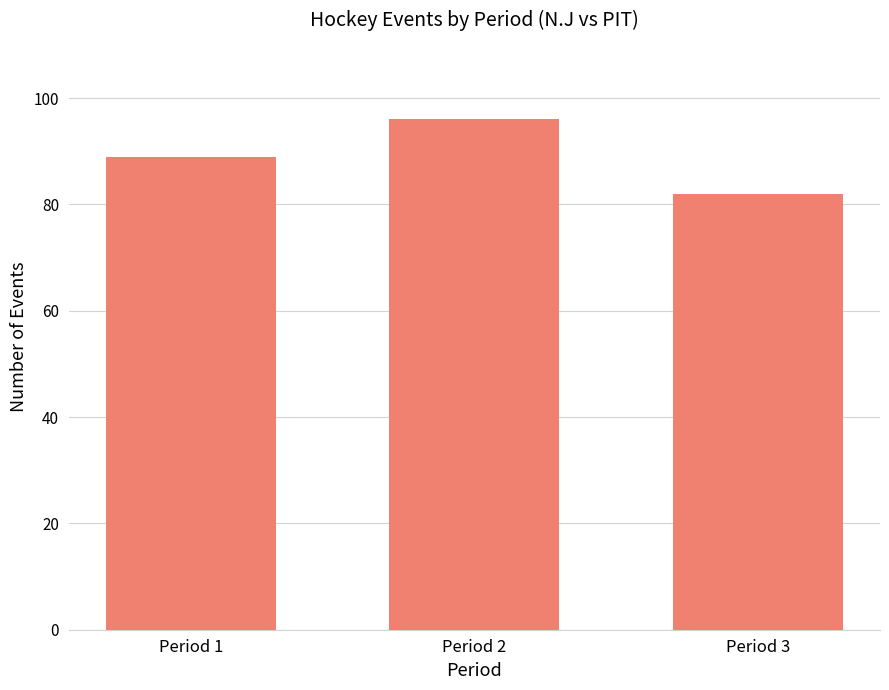

What is the value of the 1st bar from the left?

89